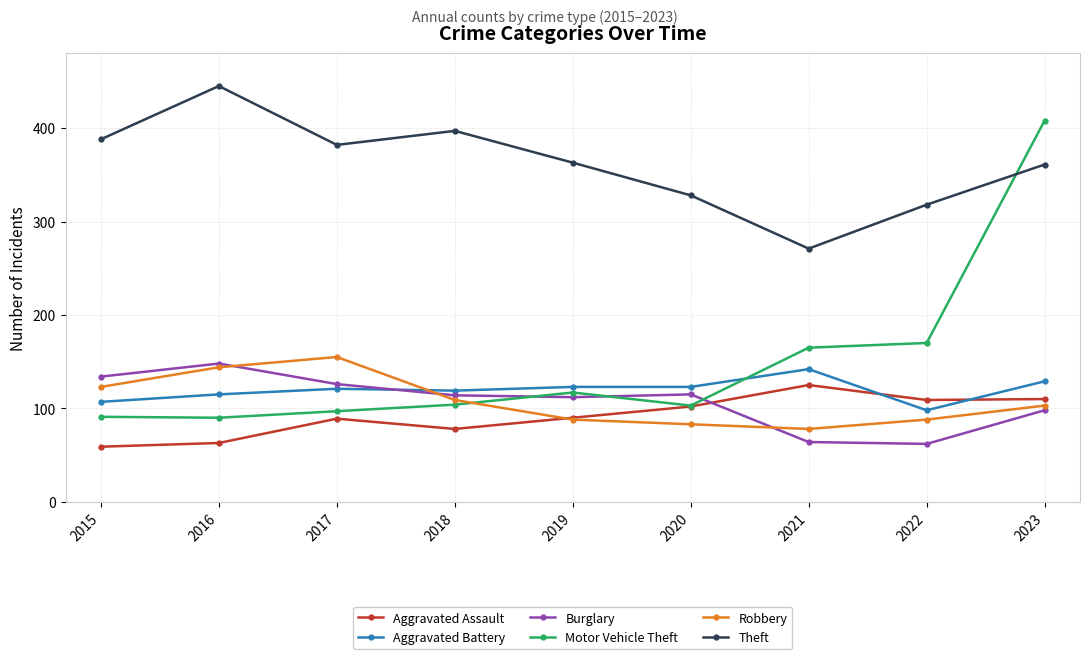

What is the total value across all series at 2022?

845